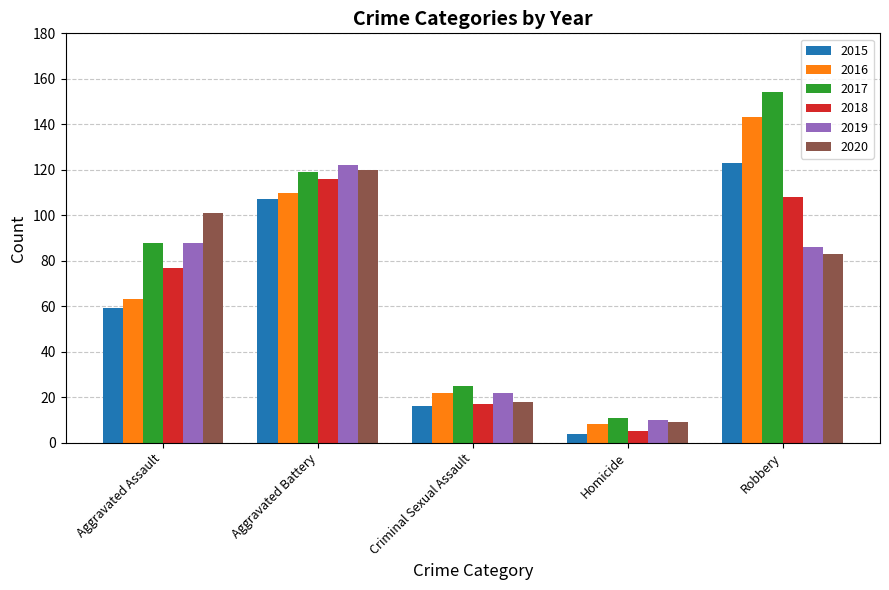

What is the label of the 2nd bar from the left?

Aggravated Battery